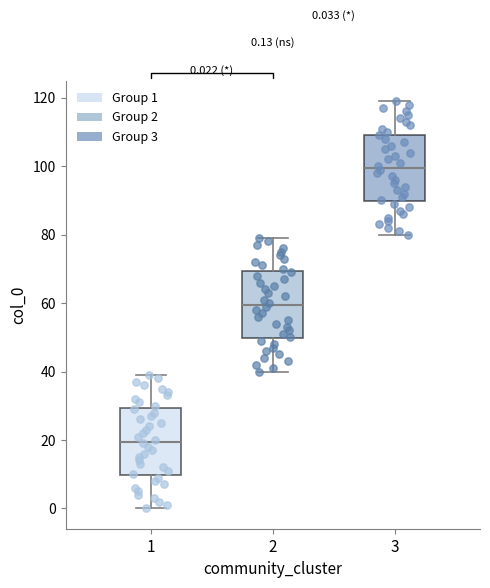

Which box has the highest median line?

3